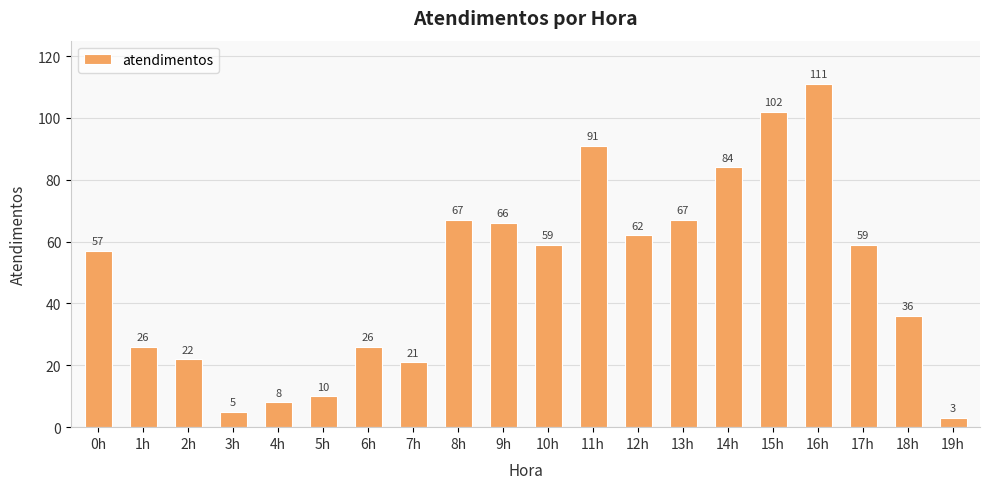

What is the label of the 9th bar from the right?

11h